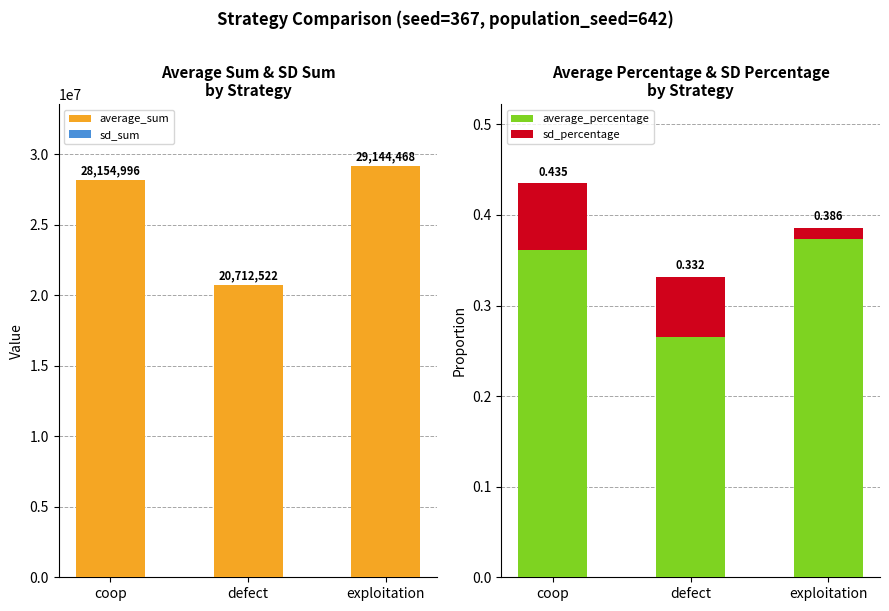

What is the approximate value of sd_sum at exploitation?

1012.0